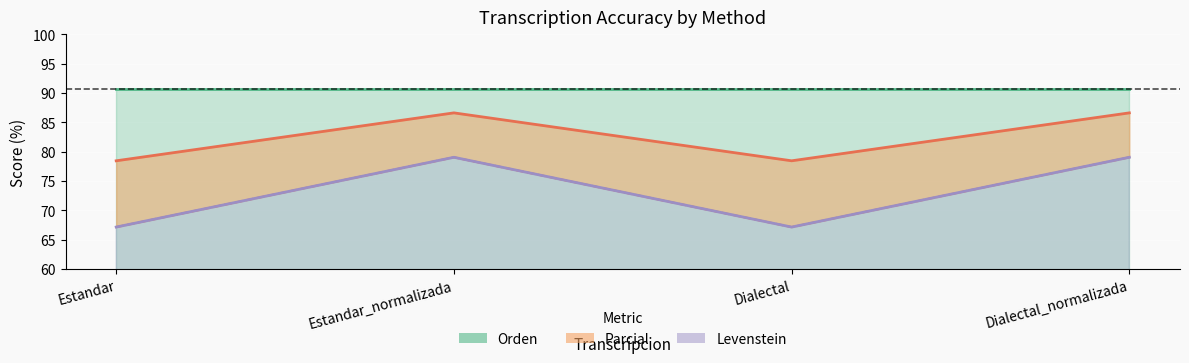

How many categories are shown in the chart?

4